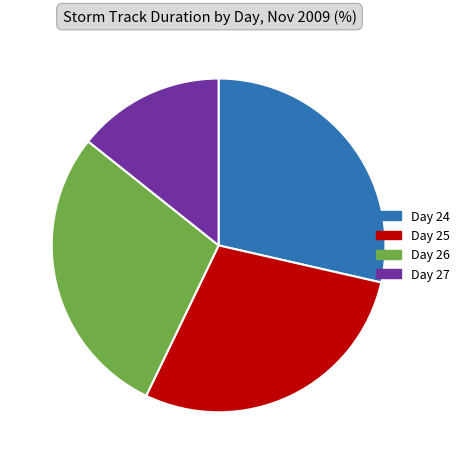

Is there a majority slice in this chart?

No